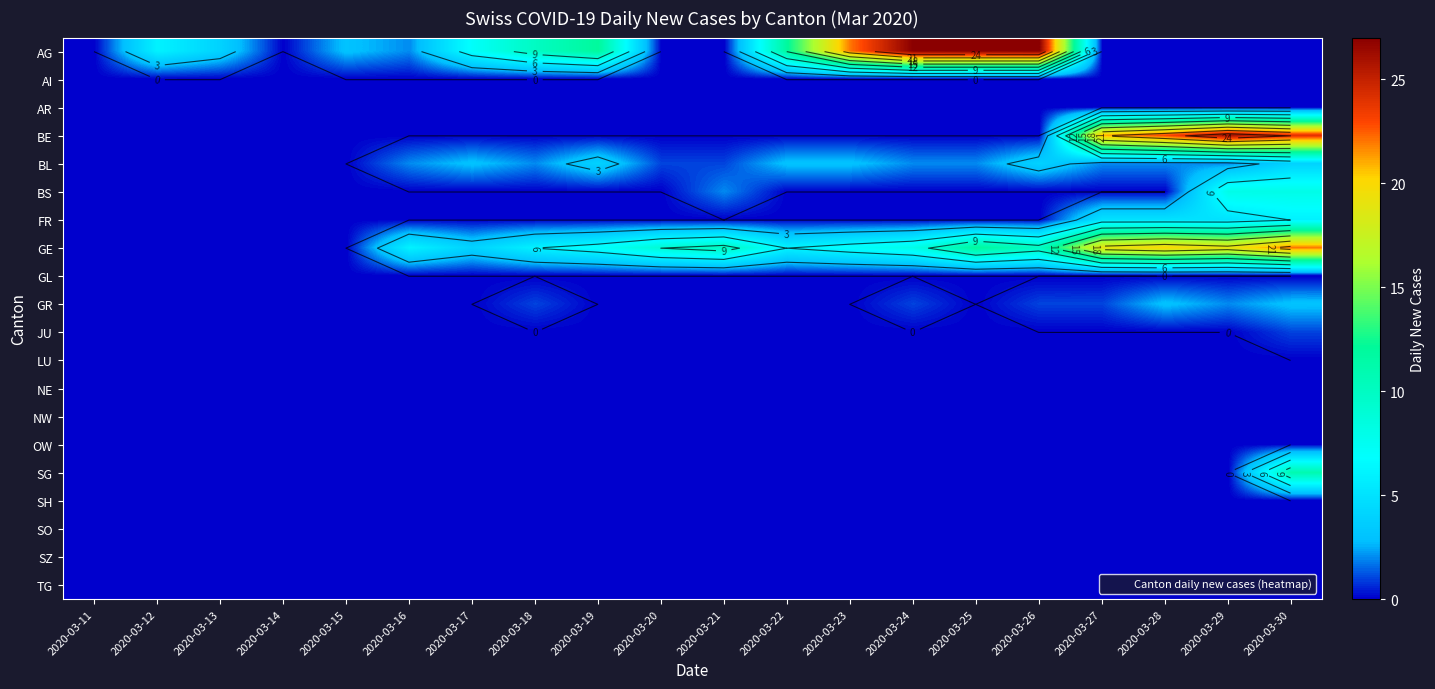

What is the total value across all series at 2020-03-22?

21